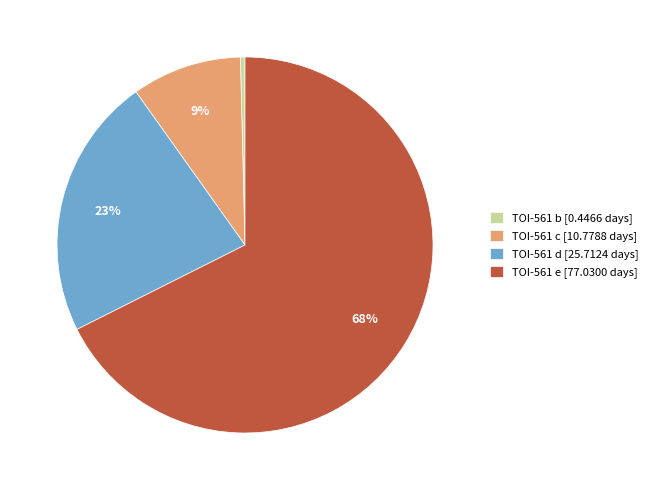

What percentage is the TOI-561 c slice, to the nearest percent?

9%